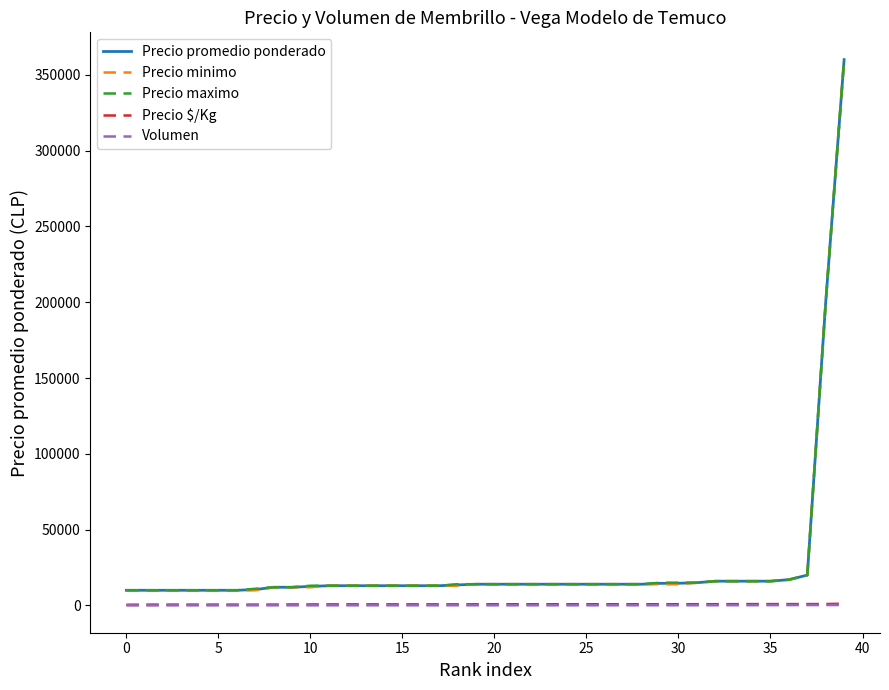

What is the lowest value of the Precio promedio ponderado series?

10000